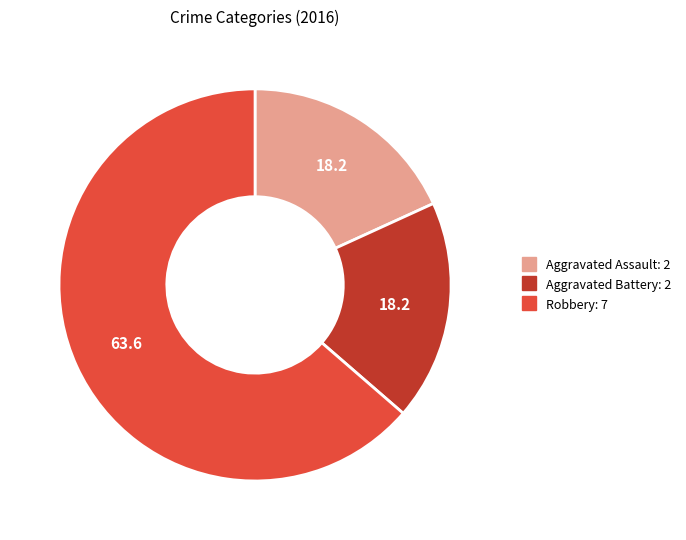

Which has a higher value, Aggravated Assault or Robbery?

Robbery